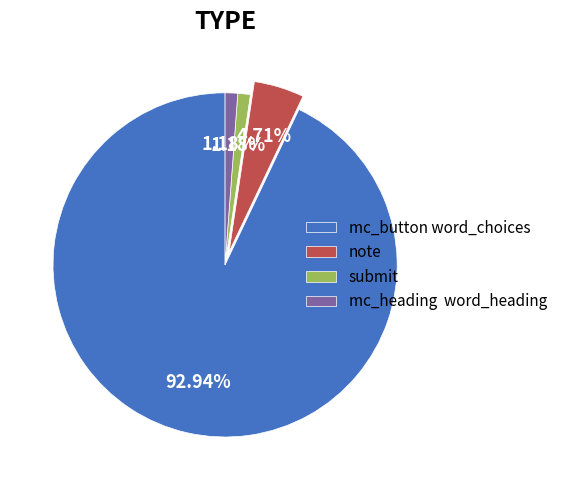

To the nearest percent, what portion does mc_button word_choices represent?

93%